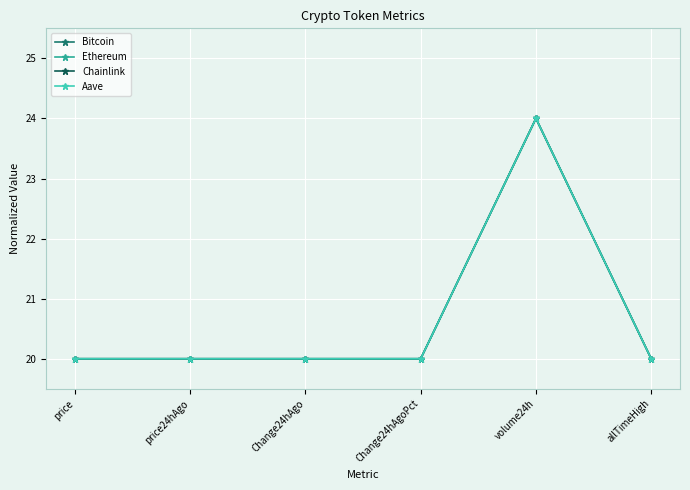

How many data points does each series have?

6